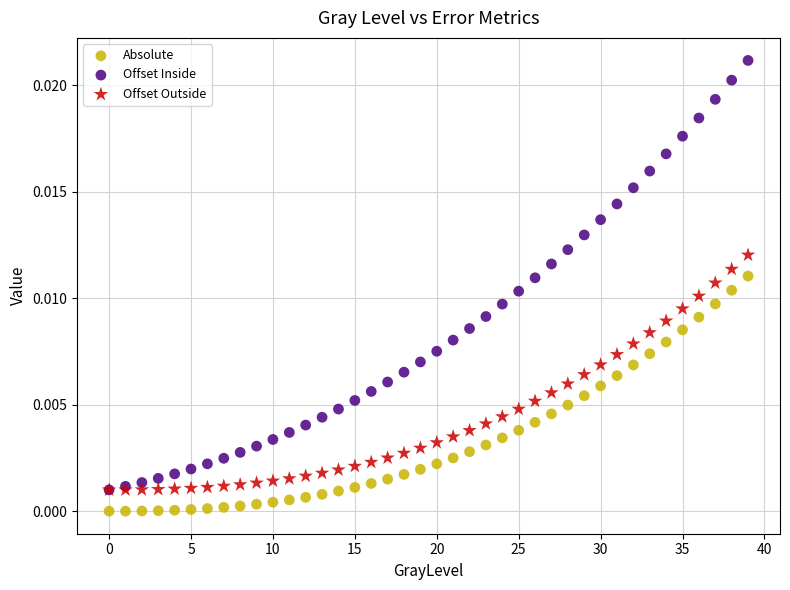

Which series reaches the minimum Y coordinate?

Absolute